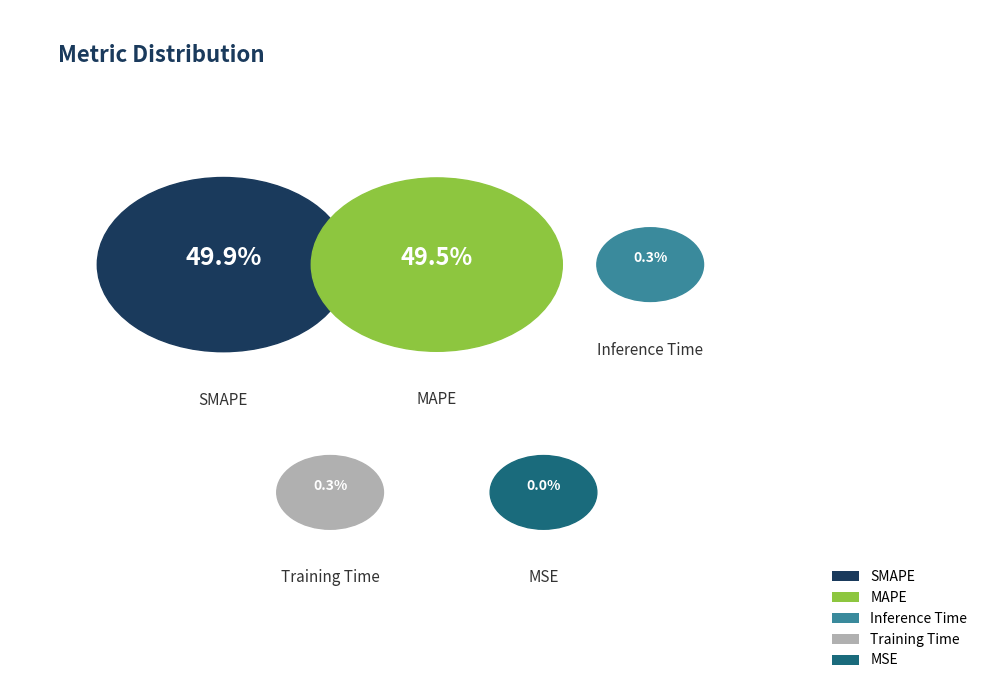

How many segments does this pie chart have?

5